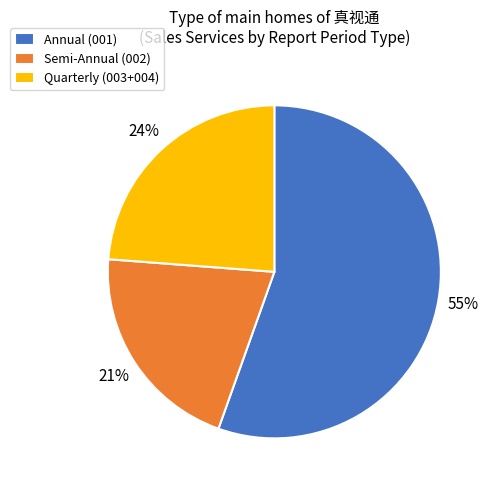

What is the largest slice in the pie chart?

Annual (001)